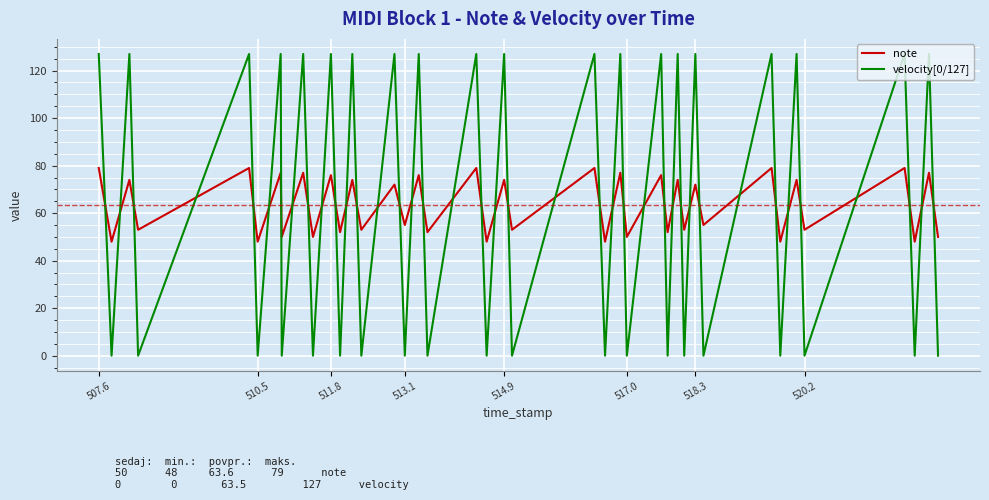

What is the greatest value displayed?

127